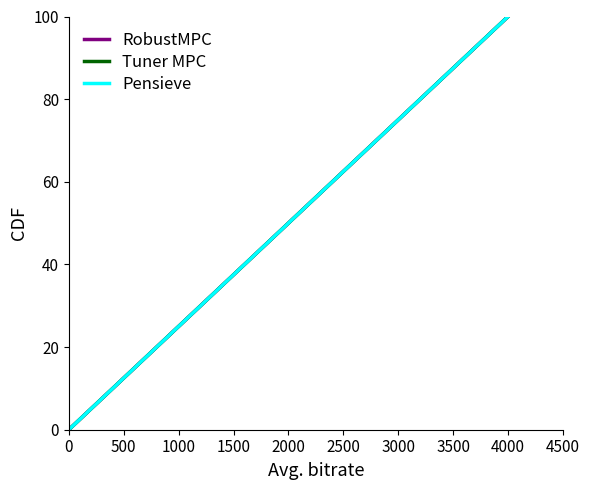

What is the difference between the maximum and minimum values in the Pensieve series?

100.0